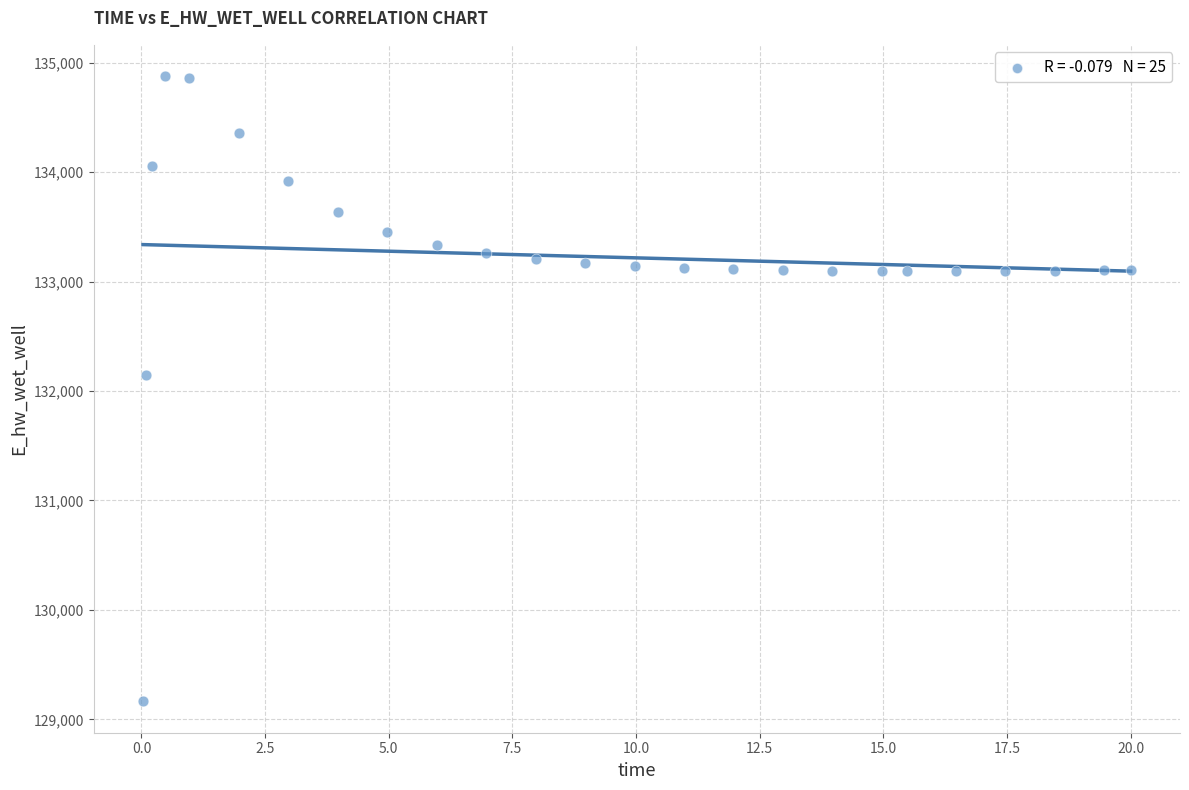

What Y value in the scatter plot is closest to 132020?

132145.8